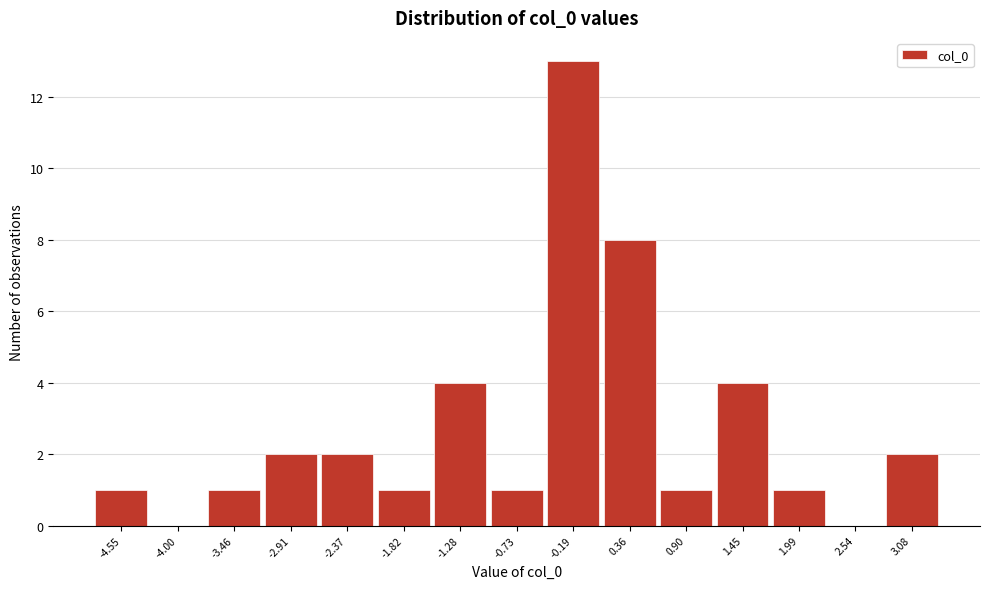

Reading left to right, transcribe this chart: for each bar, give the range it covers on the x-axis and its height. Neither the bar edges nor the heights are printed on the chart, so give them approximately, as read against the axes.

-4.8 to -4.3: 1
-4.3 to -3.7: 0
-3.7 to -3.2: 1
-3.2 to -2.6: 2
-2.6 to -2.1: 2
-2.1 to -1.6: 1
-1.6 to -1.0: 4
-1.0 to -0.5: 1
-0.5 to 0.1: 13
0.1 to 0.6: 8
0.6 to 1.2: 1
1.2 to 1.7: 4
1.7 to 2.3: 1
2.3 to 2.8: 0
2.8 to 3.4: 2